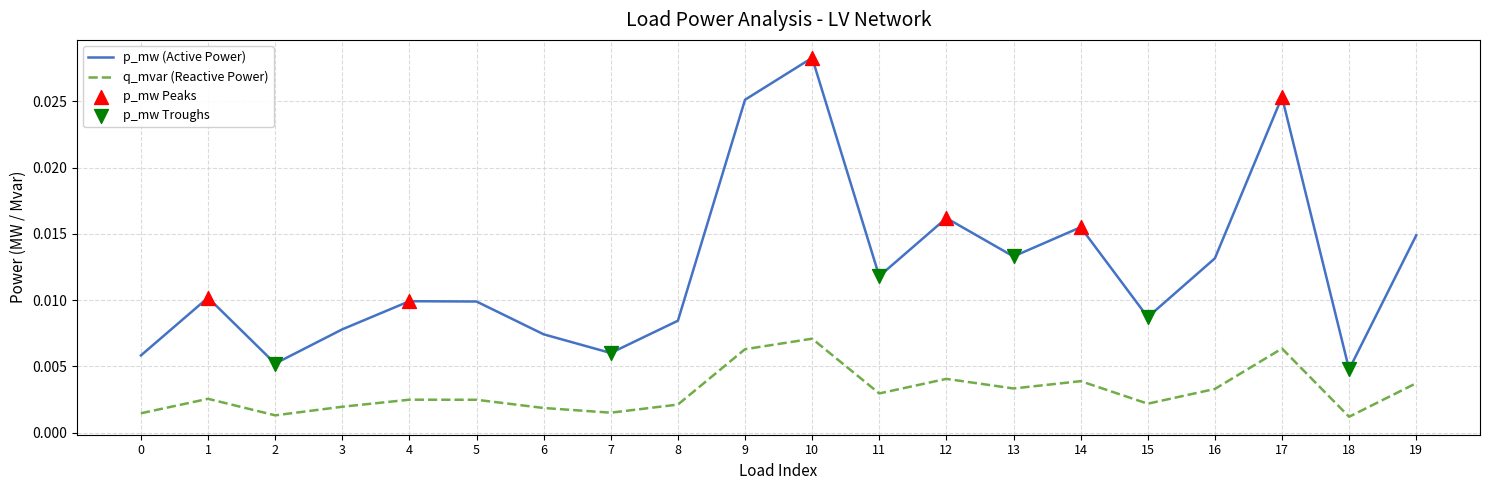

Between 2 and 15, which series saw the biggest shift?

p_mw (Active Power)